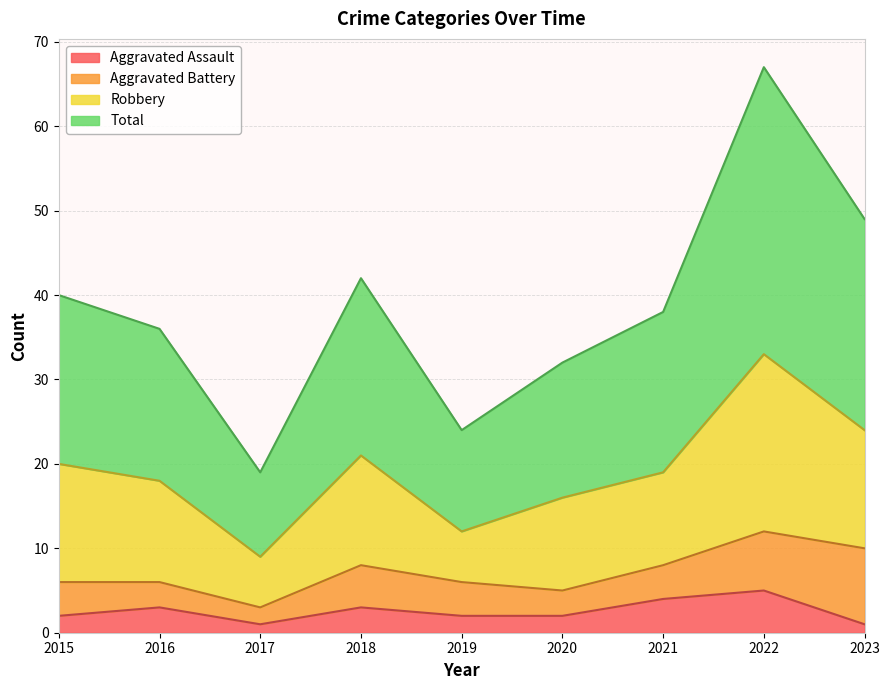

True or false: Aggravated Assault and Total cross at least once.

False